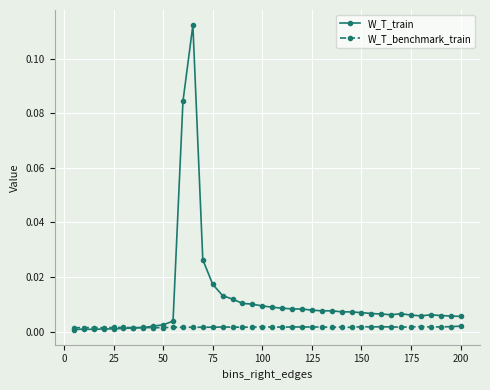

Rank the series by their average value, from lowest to highest.

W_T_benchmark_train, W_T_train